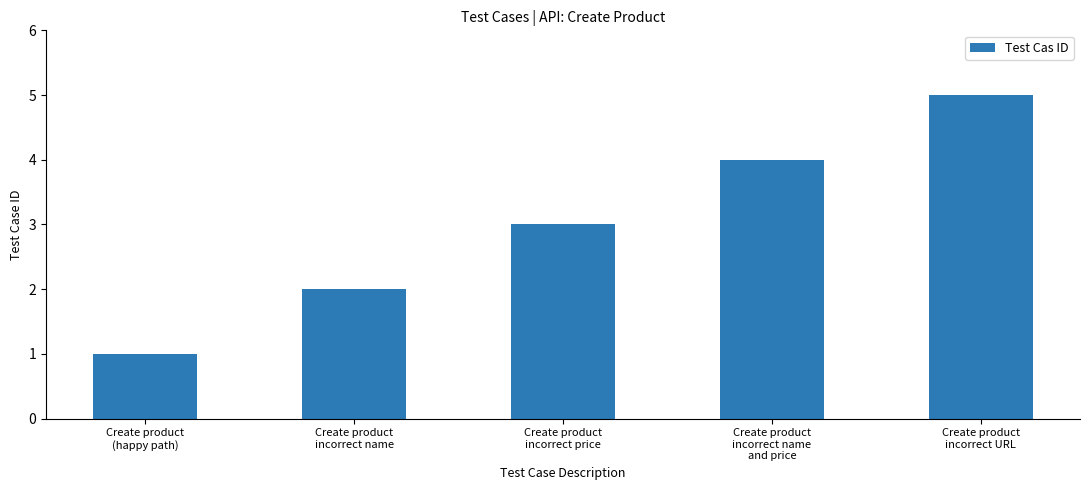

The value at Create product
incorrect URL is 5. True or false?

True